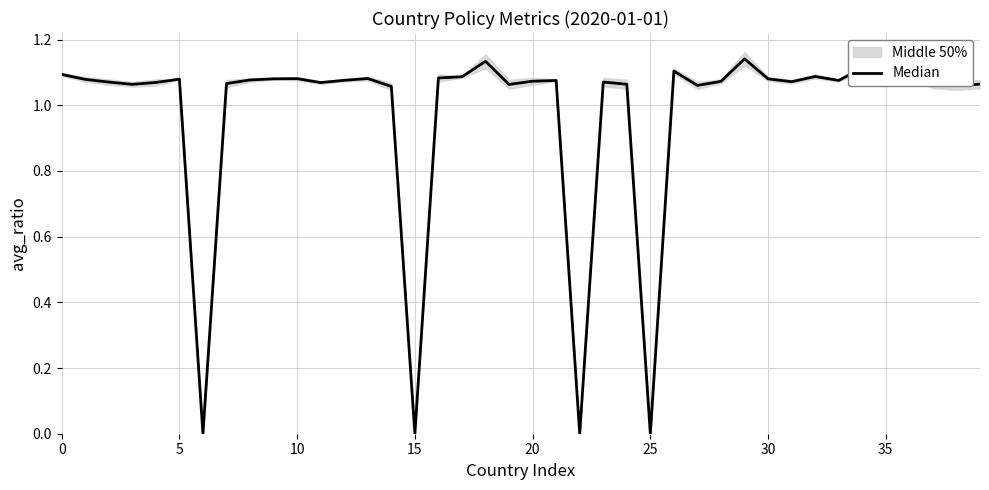

Is it true that the value at 14 is 1.9?

False